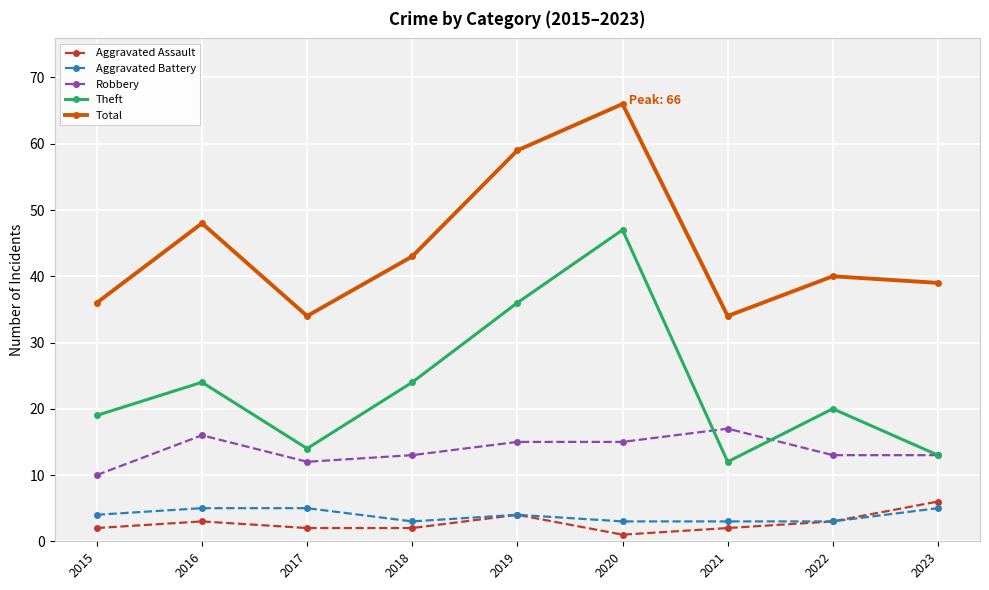

Is it true that Total equals 47 at 2021?

False